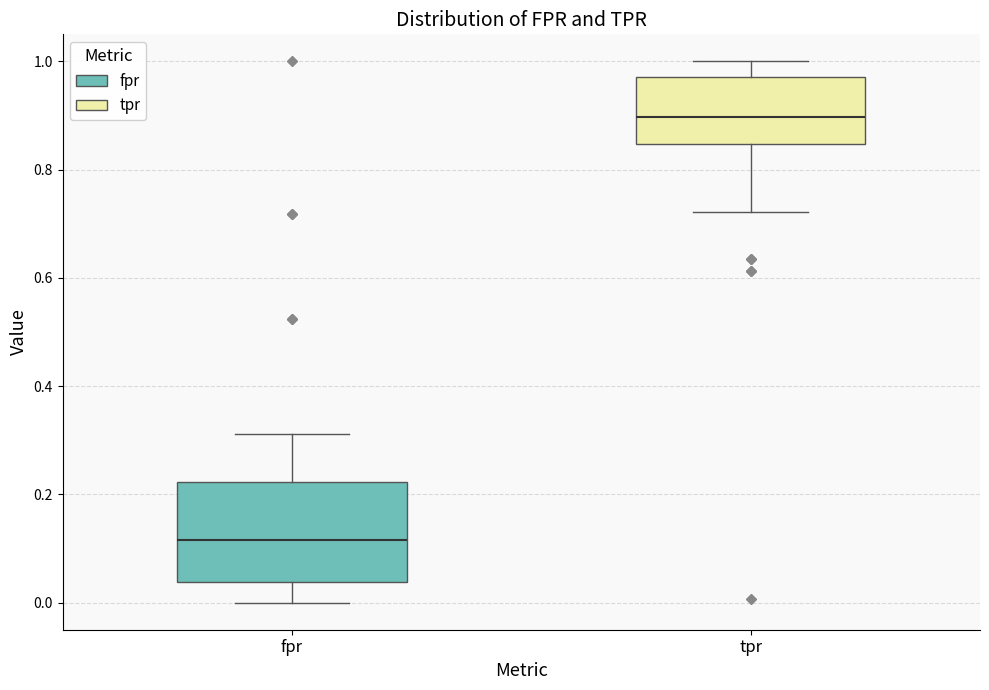

Where does the median line of the box for fpr sit on the y-axis? The values are not printed on the chart, so give them approximately, as read against the axis.

0.12